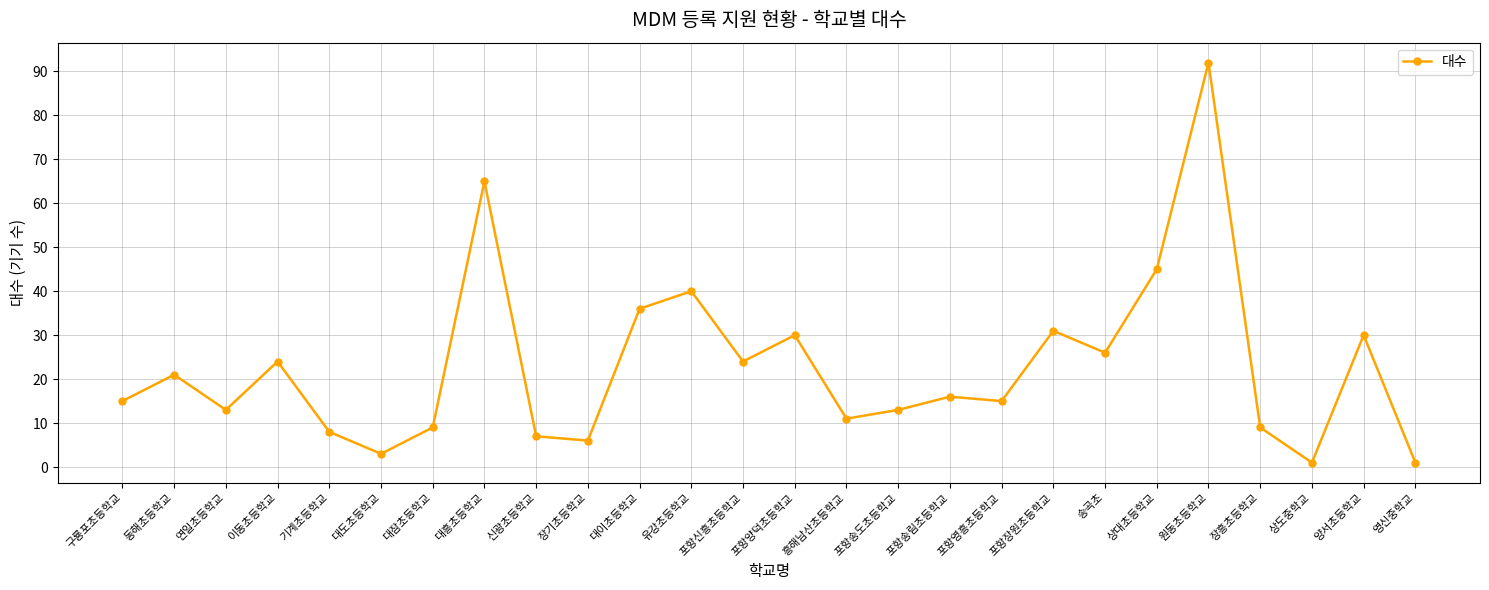

What is the difference between the maximum and minimum values?

91